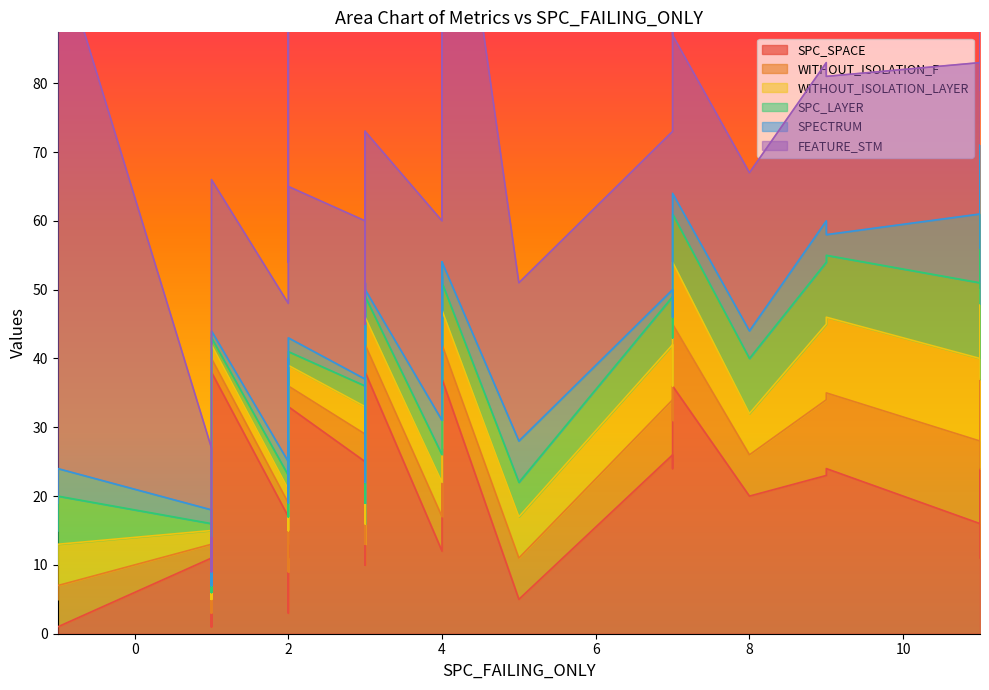

What are all the series names shown in the legend?

SPC_SPACE, WITHOUT_ISOLATION_F, WITHOUT_ISOLATION_LAYER, SPC_LAYER, SPECTRUM, FEATURE_STM